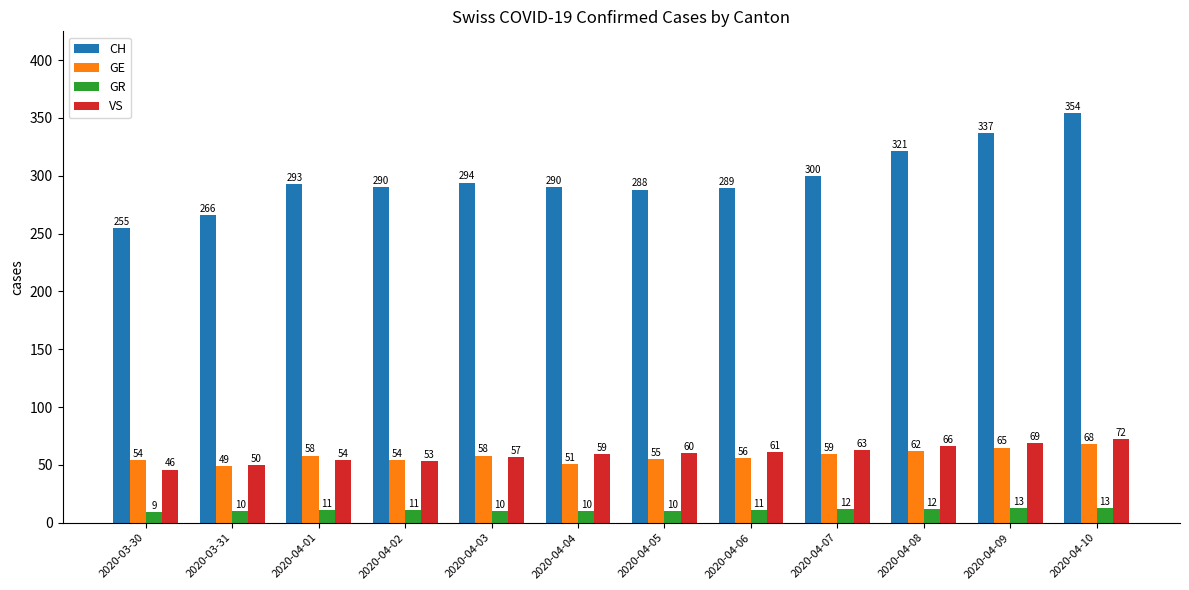

What is the value of the VS bar at the 4th from the left?

53